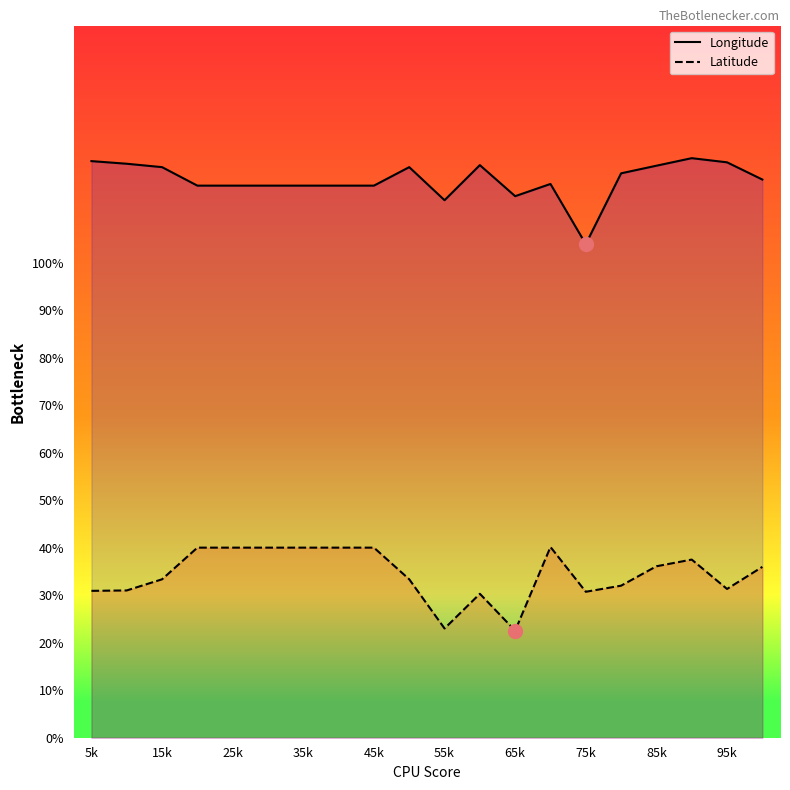

Reading left to right, transcribe all the data shown in this chart.

Longitude: 121.4	120.9	120.2	116.3	116.3	116.3	116.3	116.3	116.3	120.2	113.2	120.6	114.1	116.6	104.0	118.9	120.5	122.1	121.2	117.6
Latitude: 30.9	31.0	33.4	40.0	40.0	40.0	40.0	40.0	40.0	33.4	23.0	30.3	22.5	40.2	30.7	32.0	36.1	37.5	31.3	36.0